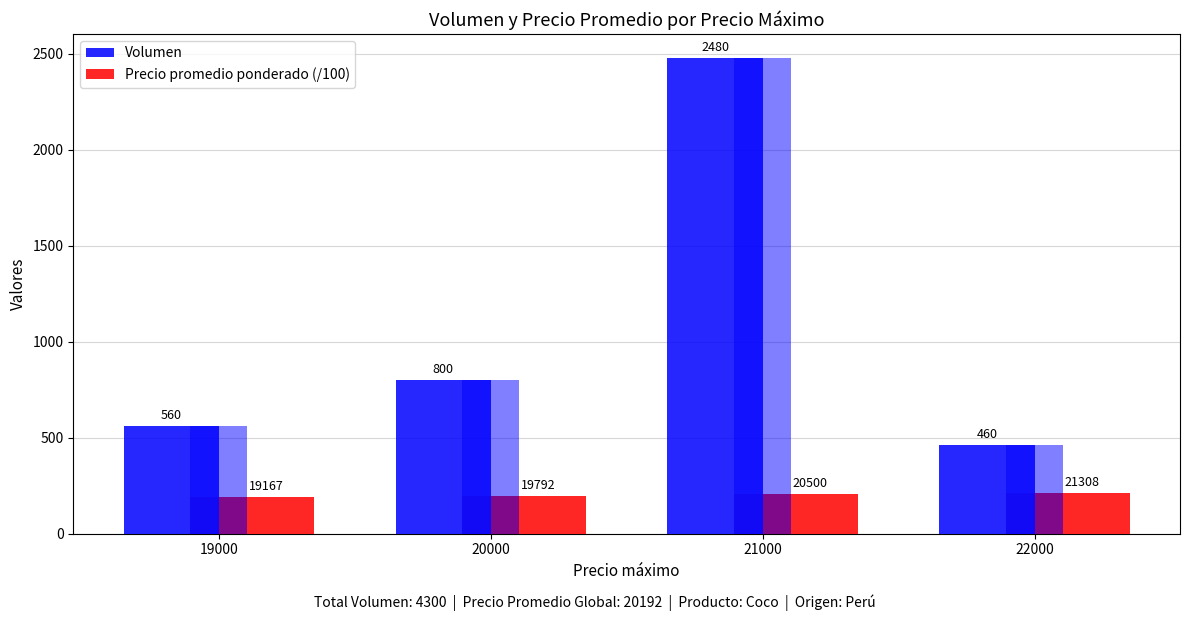

Where does the Precio promedio ponderado (/100) series first go above 205?

22000